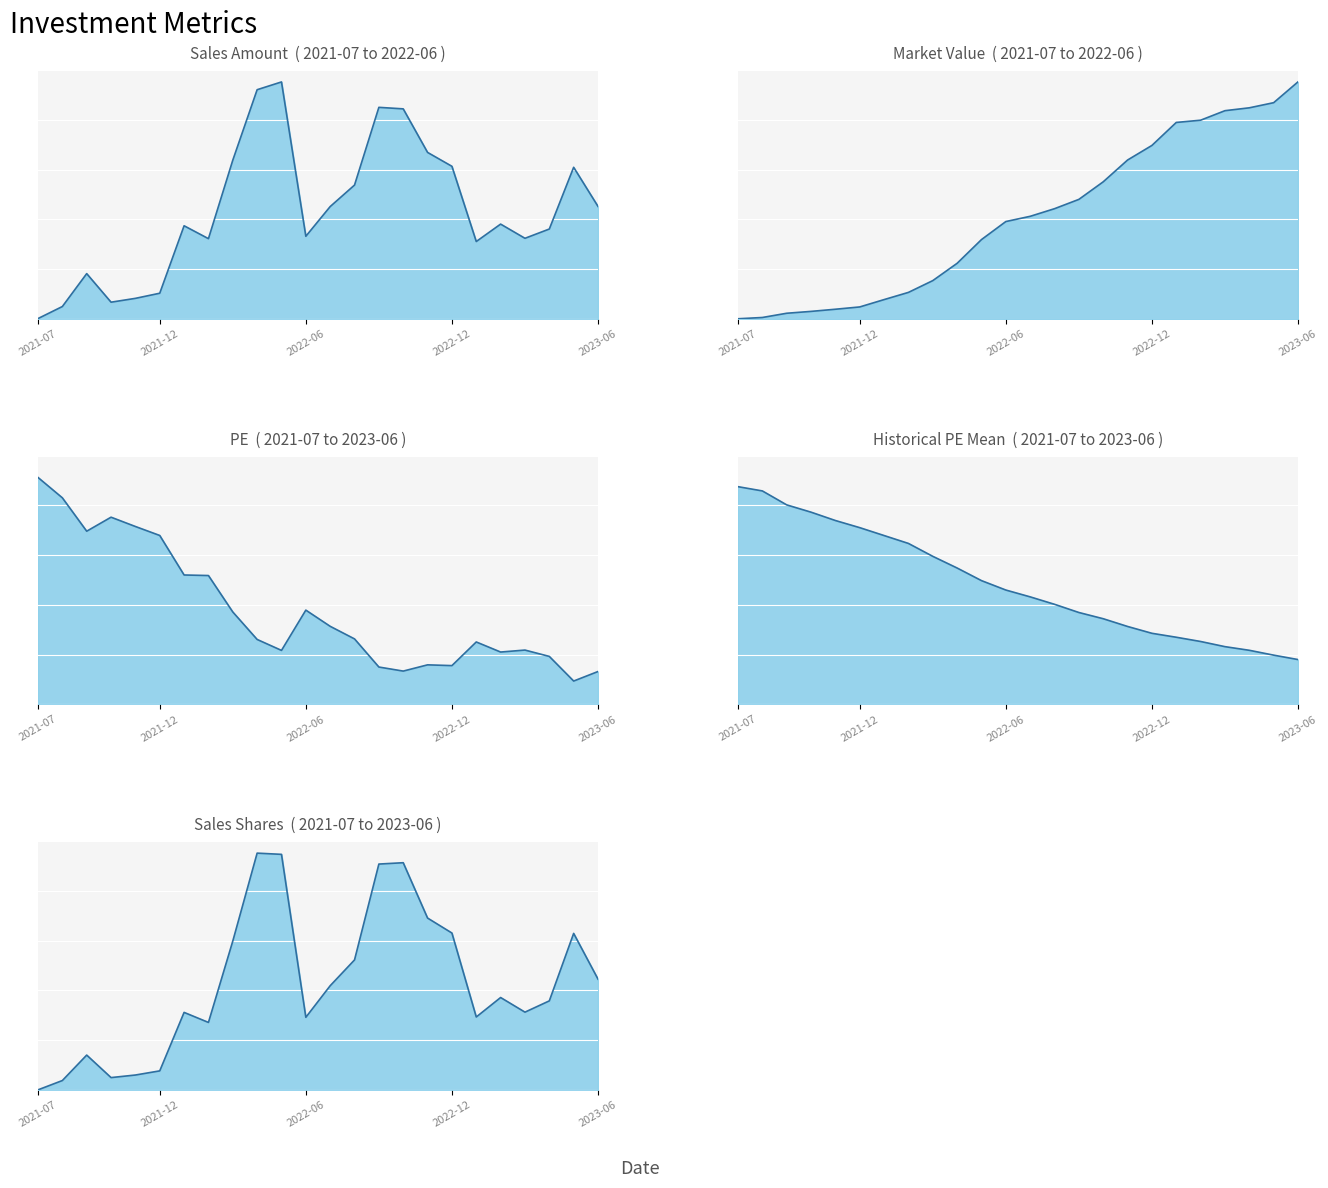

What position from the right is 2021-07?

24